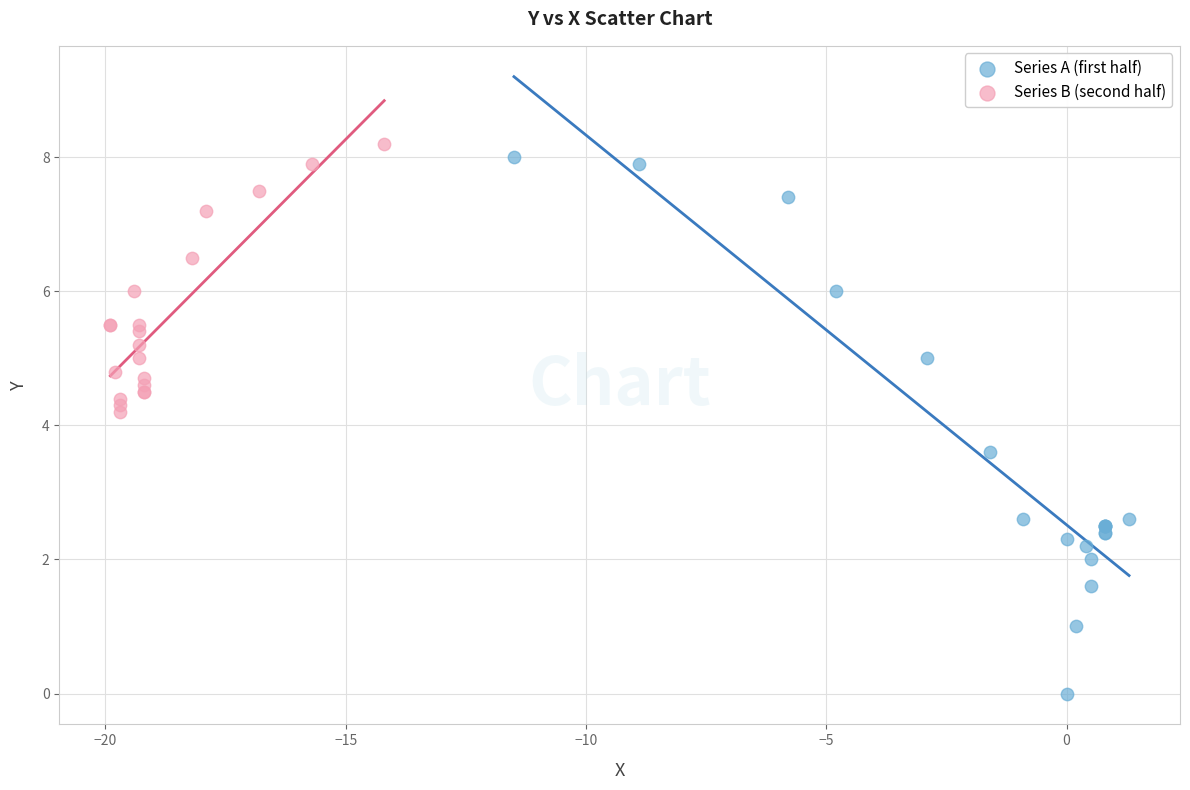

What are all the series names shown in the legend?

Series A (first half), Series B (second half)